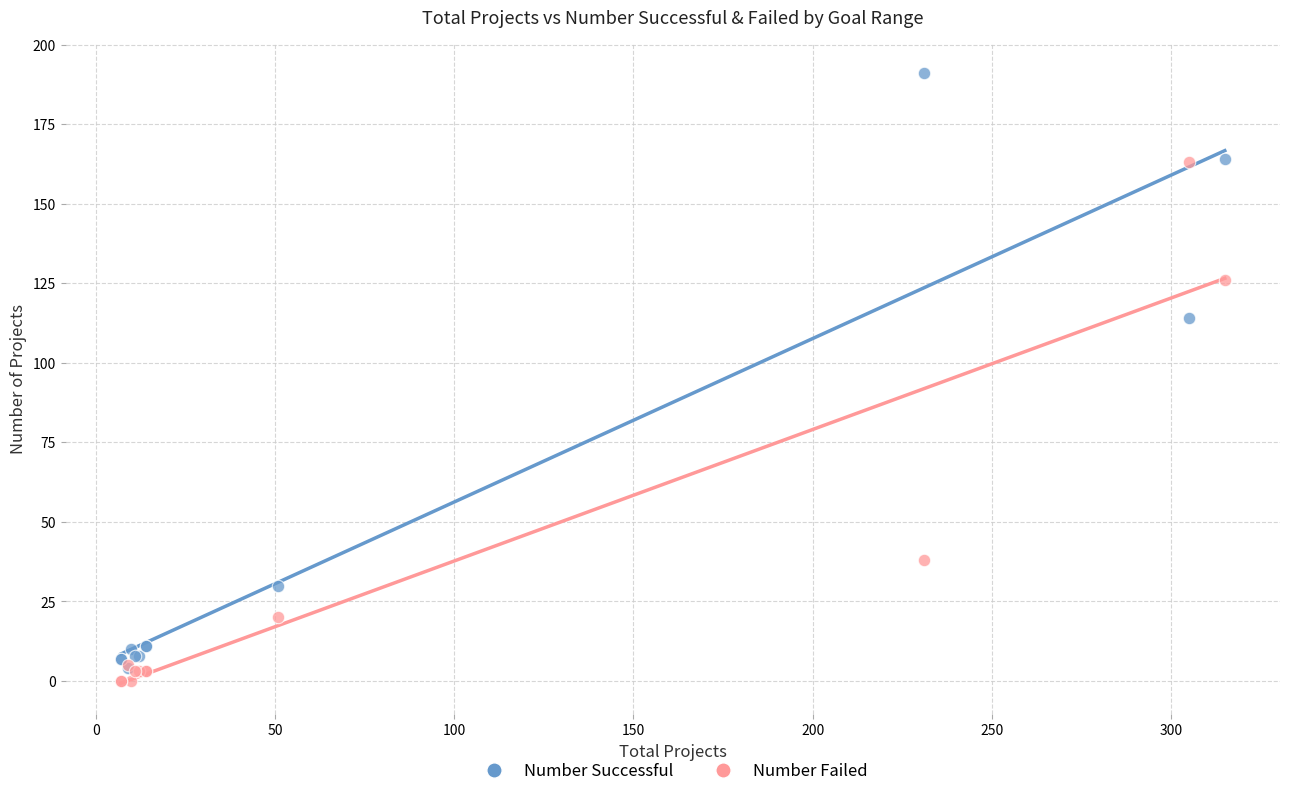

What are all the series names shown in the legend?

Number Successful, Number Failed